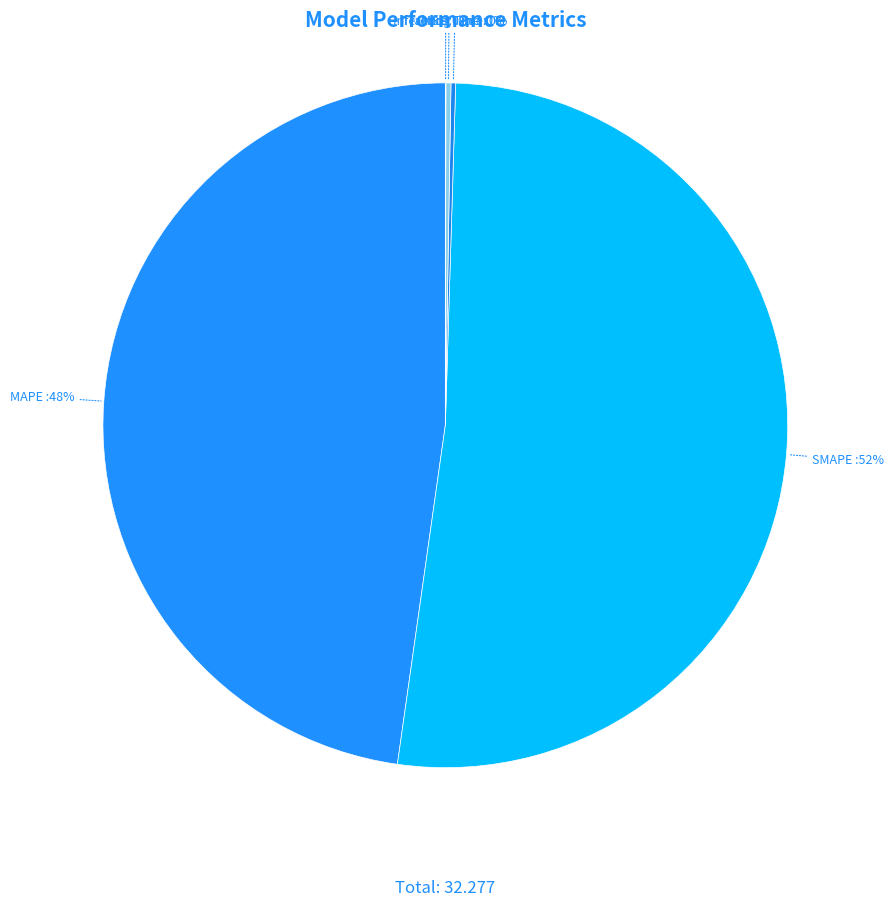

To the nearest percent, what percentage of the pie is MAPE?

48%